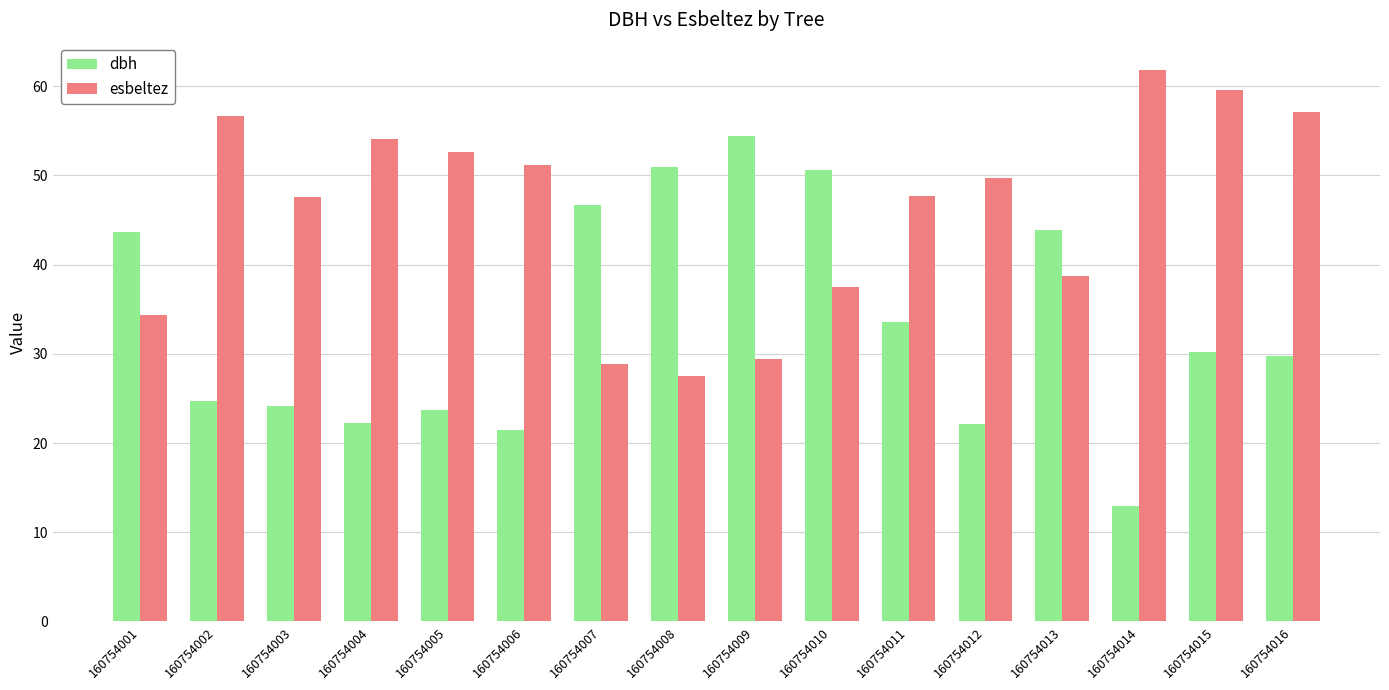

Which series has the largest range (max minus min)?

dbh